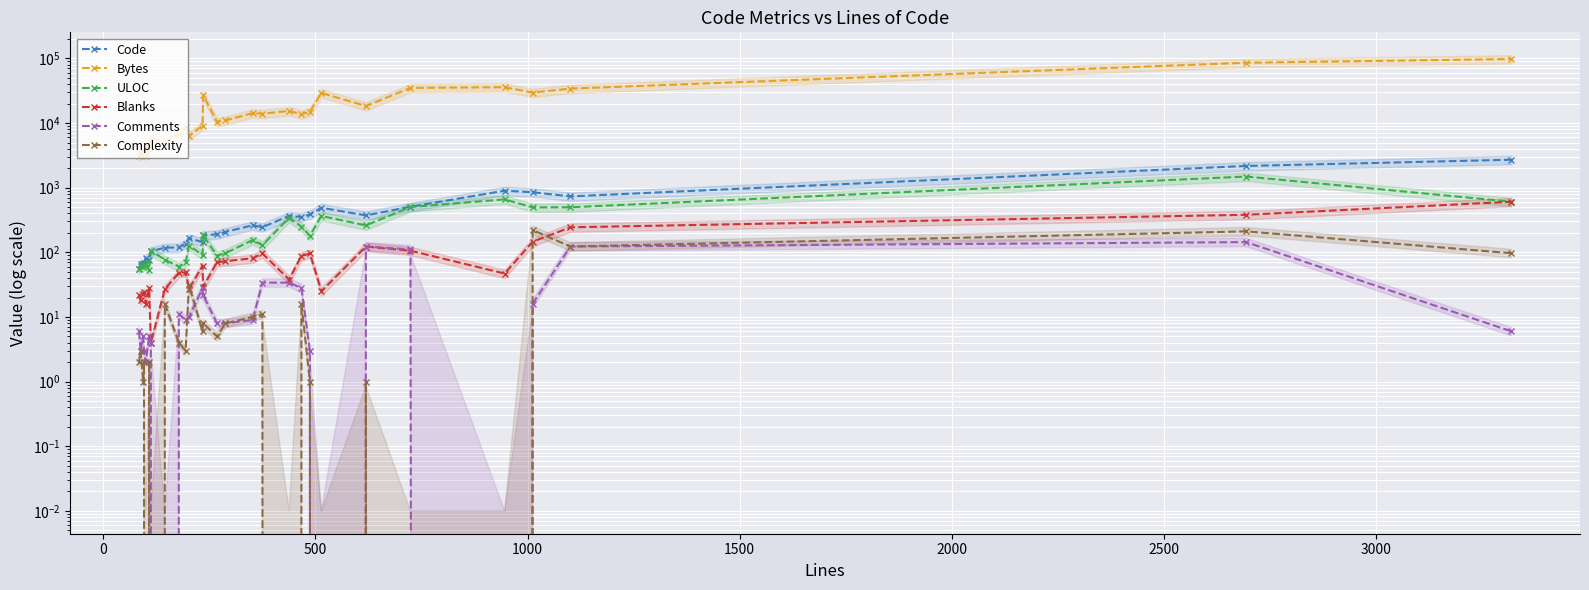

What is the sum of all Code values?

12122